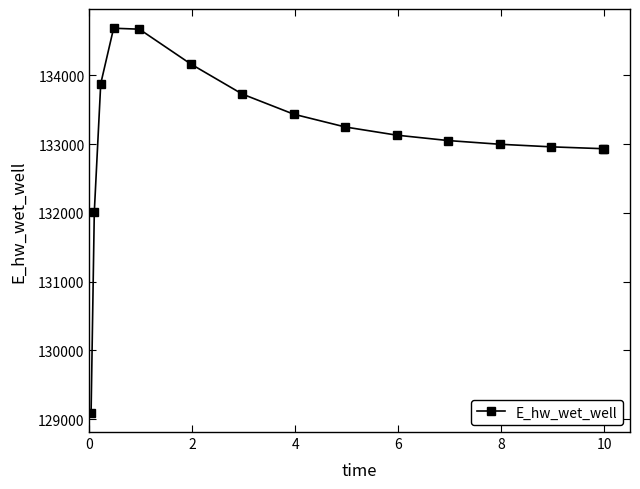

What is the greatest value displayed?

134685.0